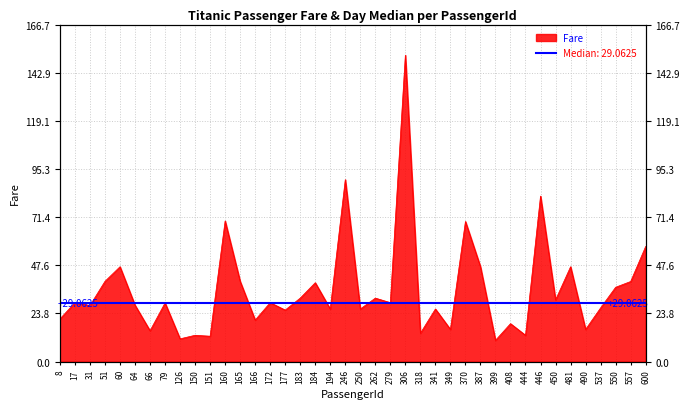

Rank the categories by value from highest to lowest.

306, 246, 446, 160, 370, 600, 60, 387, 481, 51, 165, 557, 184, 550, 183, 262, 450, 17, 172, 279, 79, 64, 31, 537, 194, 250, 341, 177, 8, 166, 408, 349, 490, 66, 318, 150, 444, 151, 126, 399